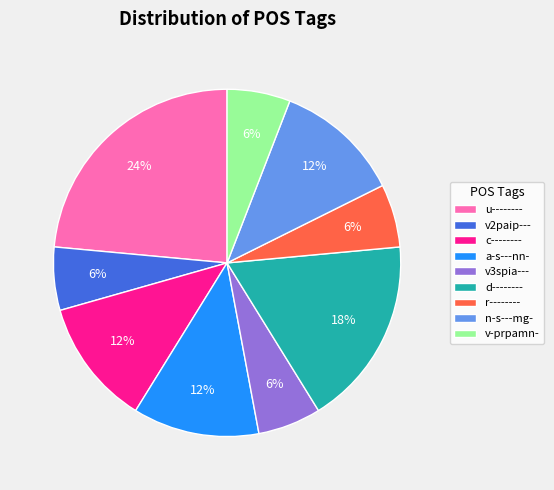

Which has a higher value, v2paip--- or n-s---mg-?

n-s---mg-